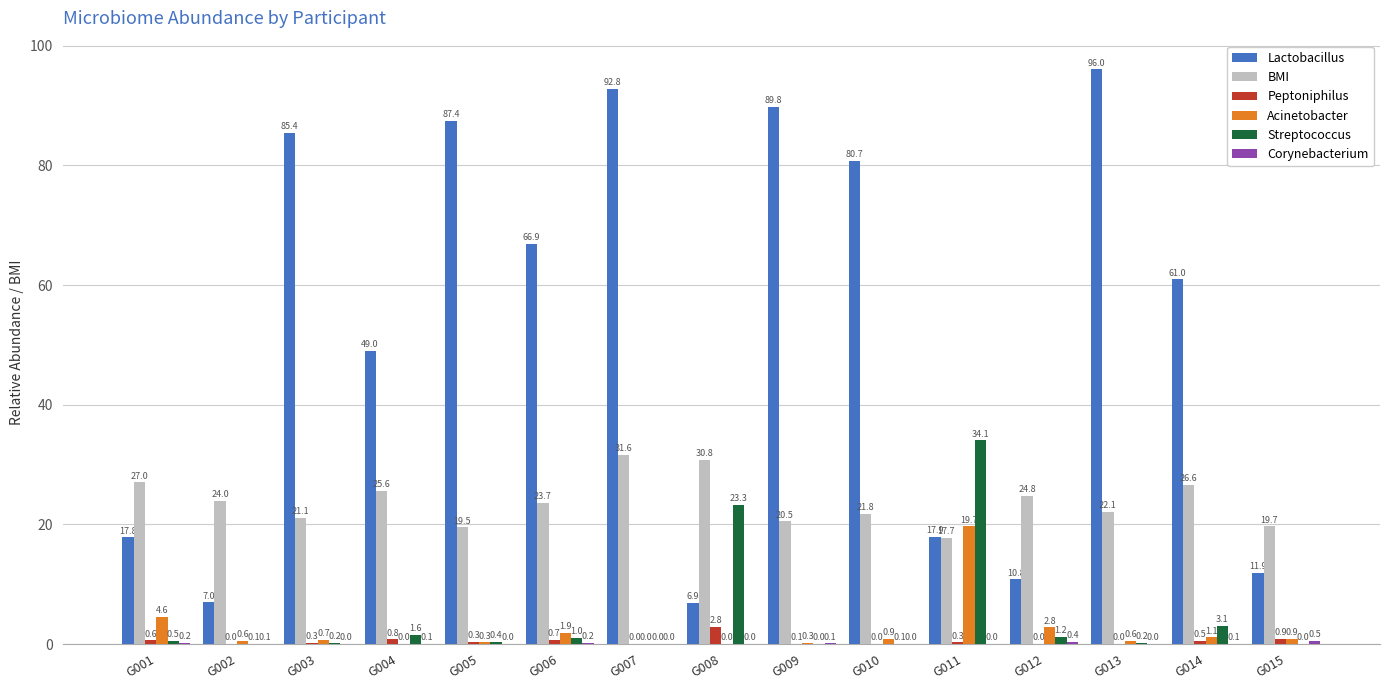

True or false: BMI has a value of 23.7 at G006.

True